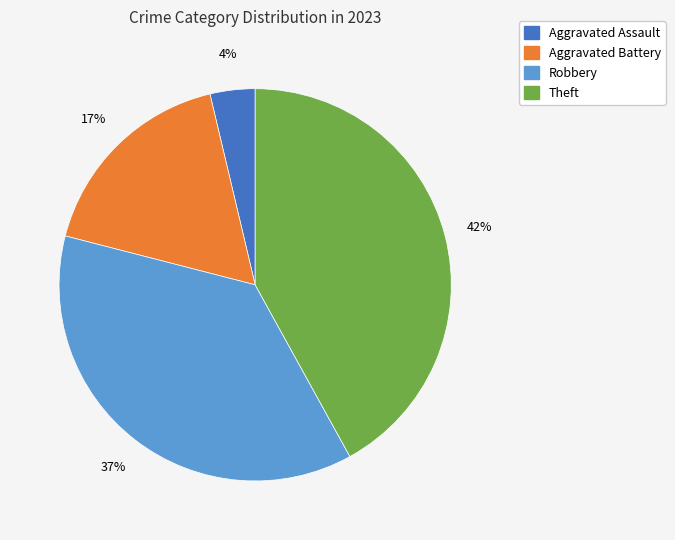

True or false: Aggravated Battery accounts for 17% of the total.

True